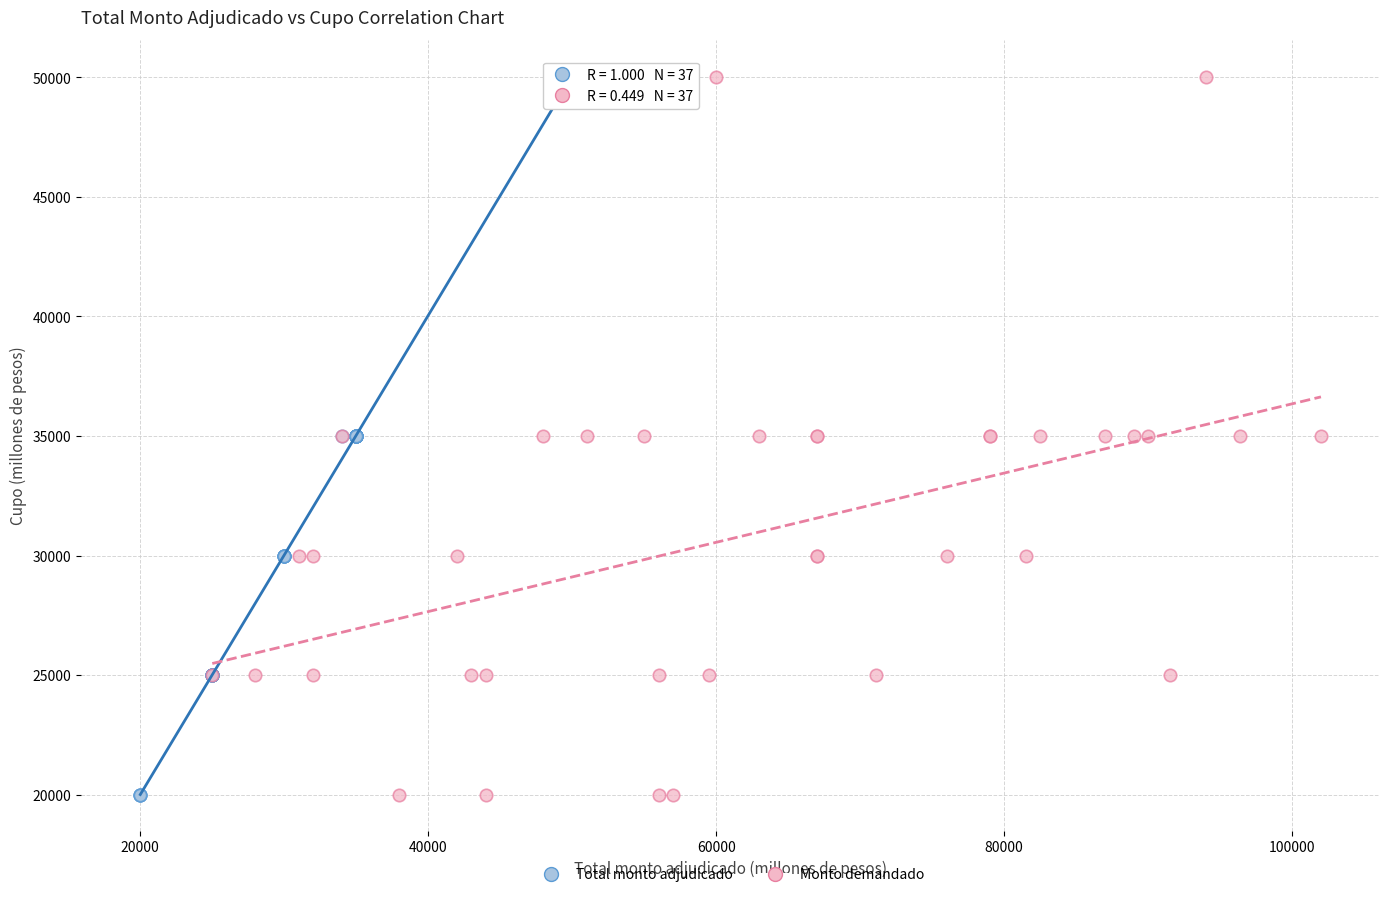

What are all the series names shown in the legend?

Total monto adjudicado, Monto demandado